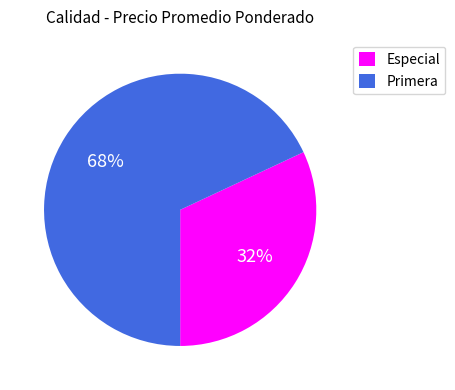

Is it true that Primera is 68% of the pie?

True